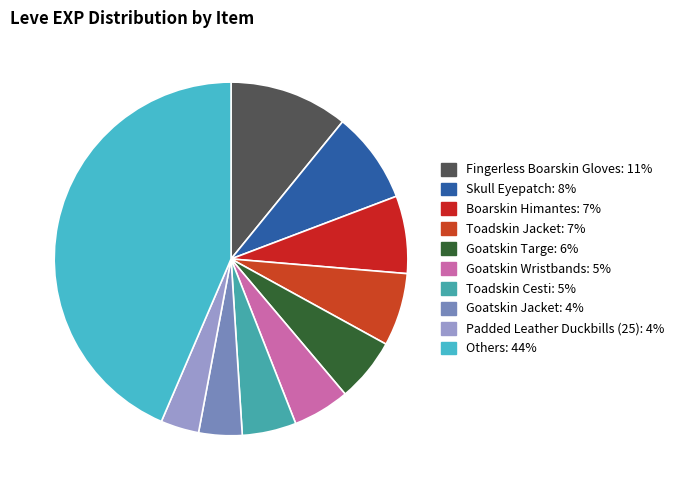

Count the number of slices in the pie.

10